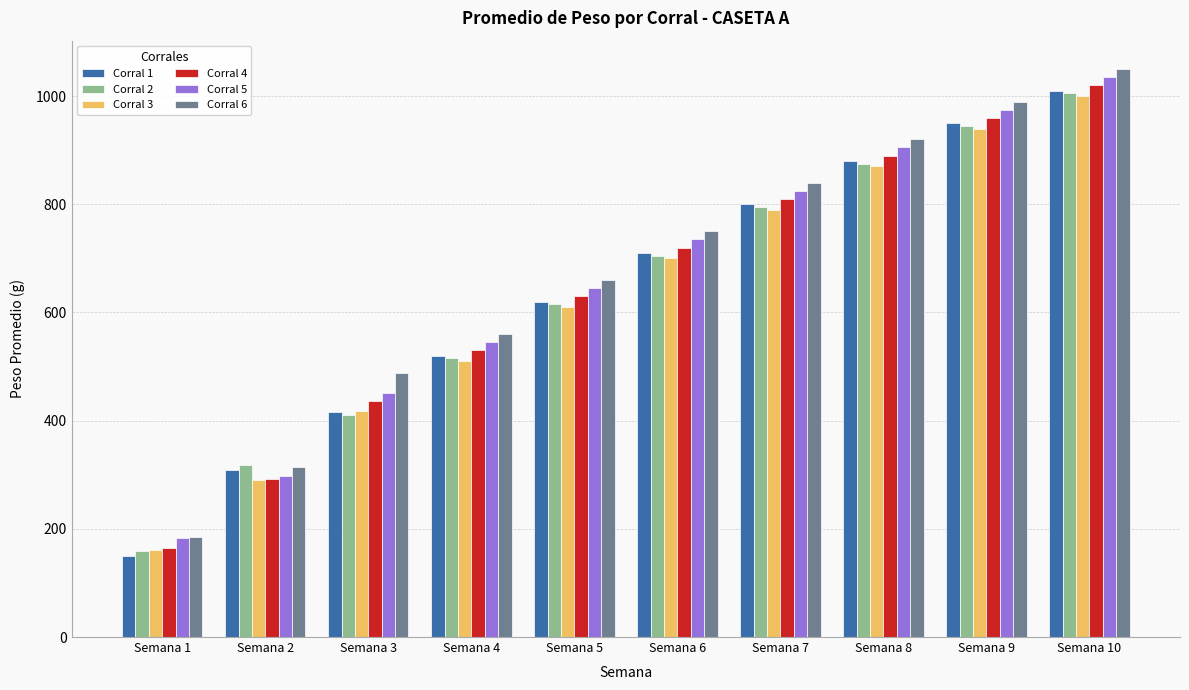

What value does the Corral 4 series have at Semana 3?

435.6